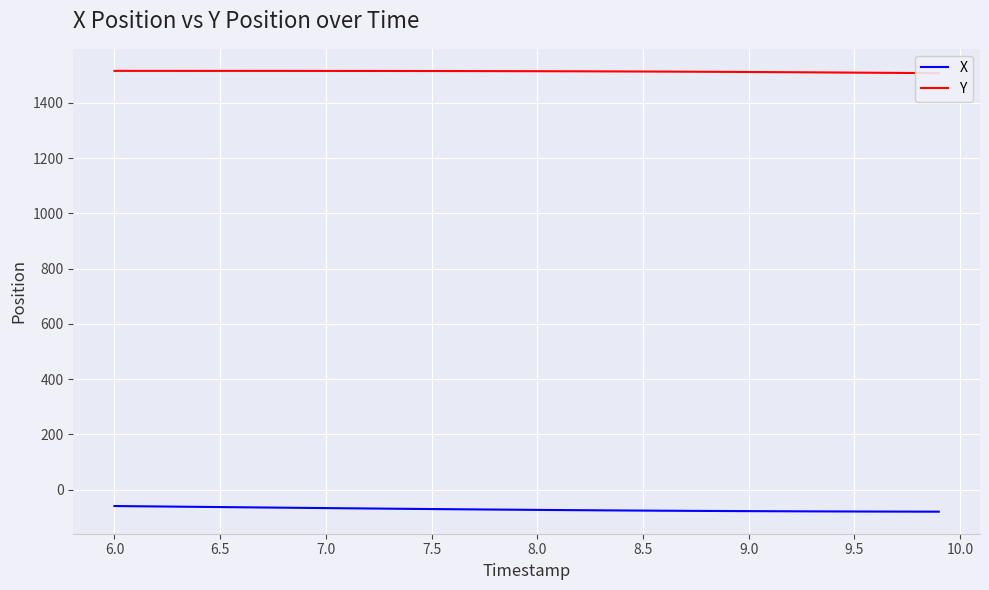

What is the lowest value of the X series?

-79.2